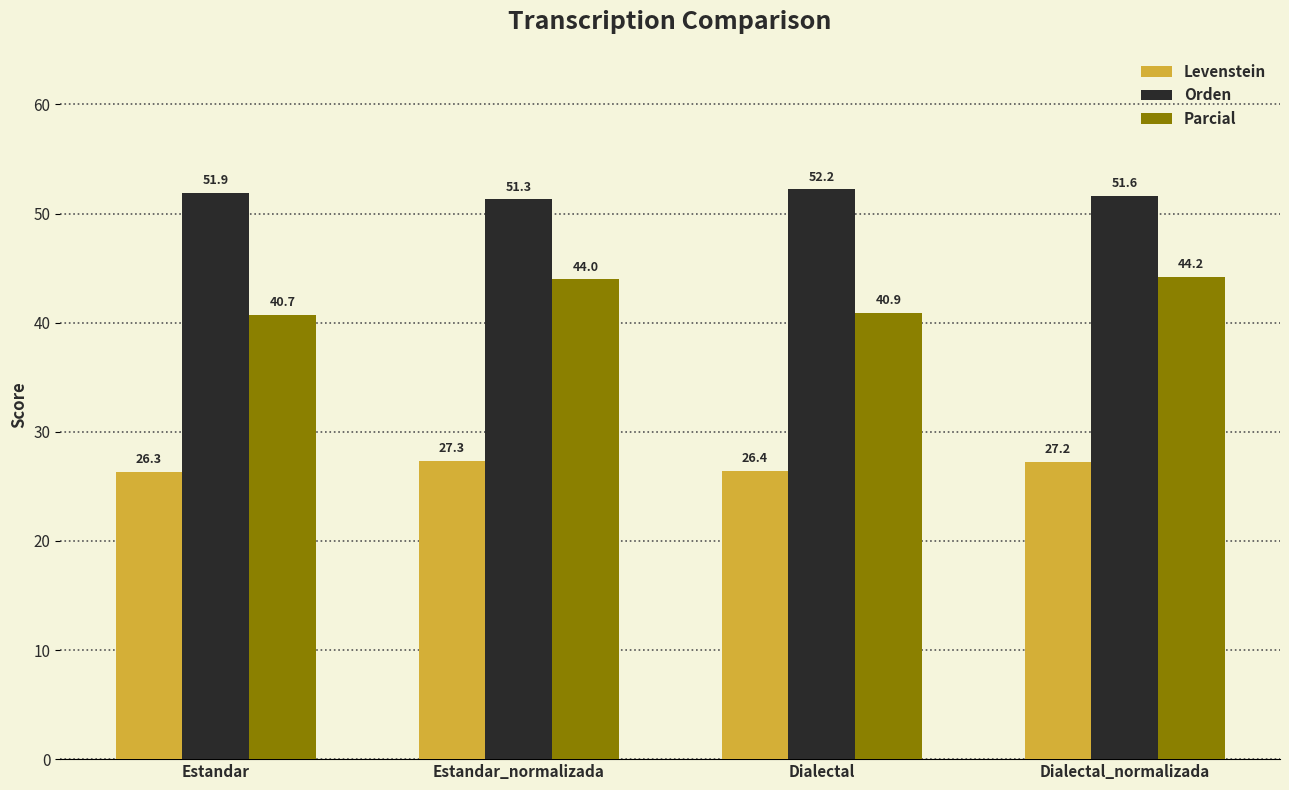

At how many categories does at least one series exceed 47?

4